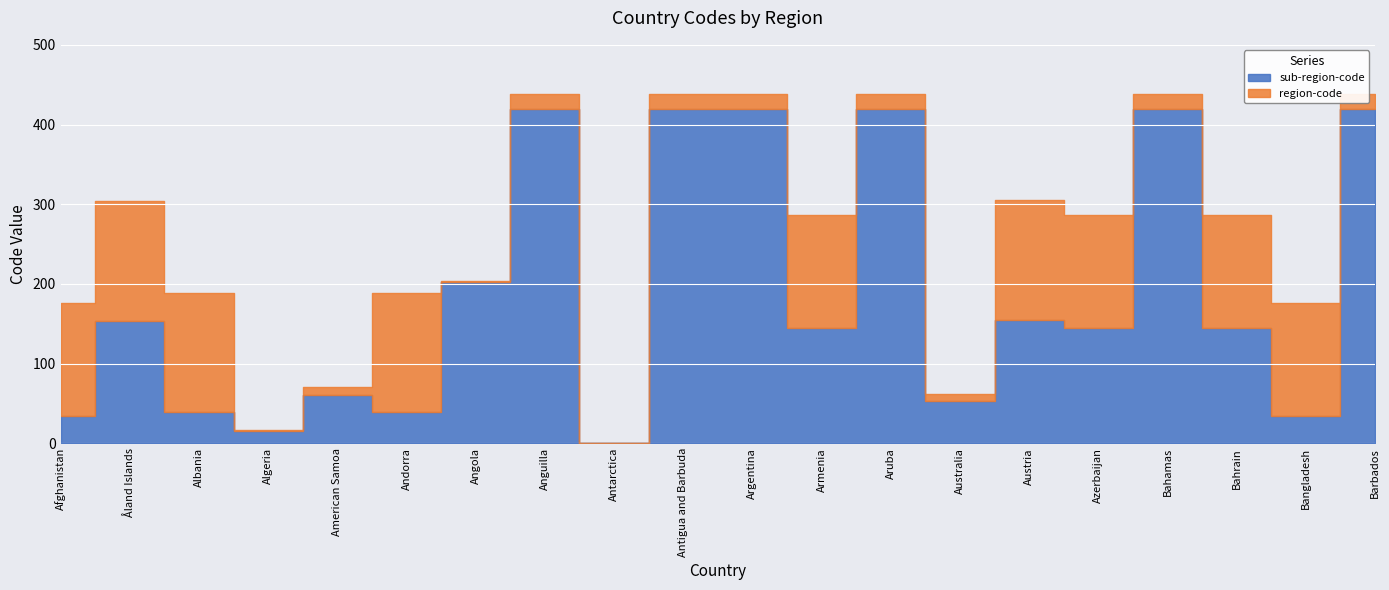

Where does the region-code series first go above 19?

Afghanistan